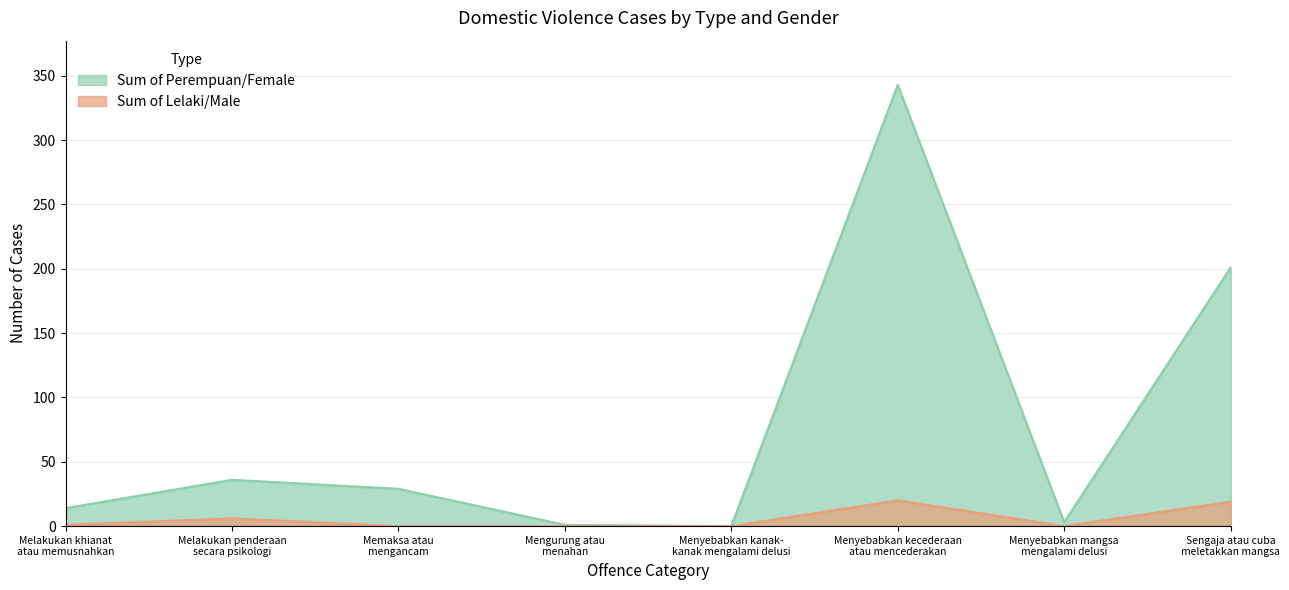

Which series has the largest range (max minus min)?

Sum of Perempuan/Female